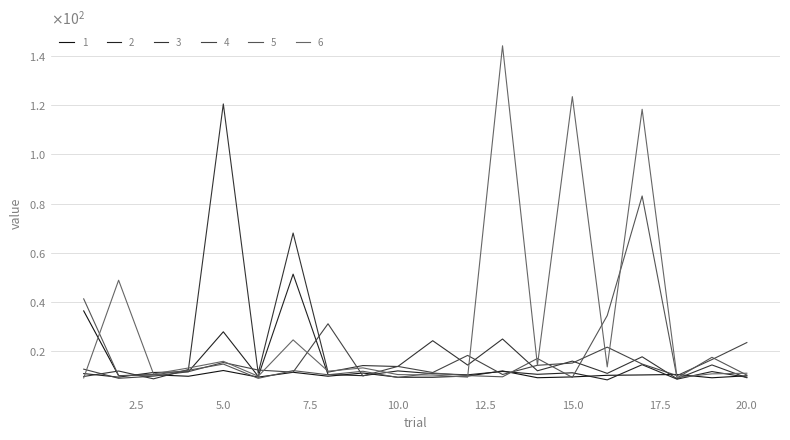

At which category is the sum across all series the highest?

17